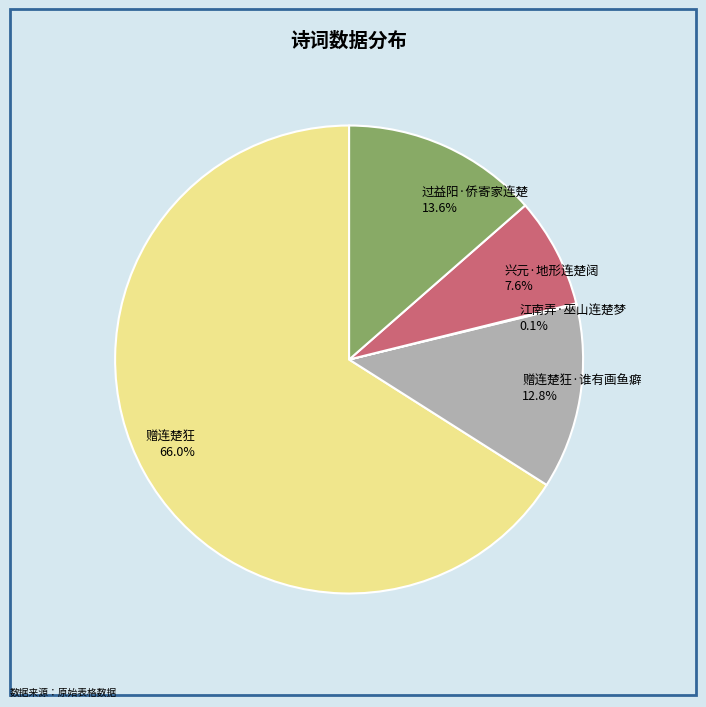

Combined, do 赠连楚狂 and 赠连楚狂·谁有画鱼癖 account for over 50%?

Yes